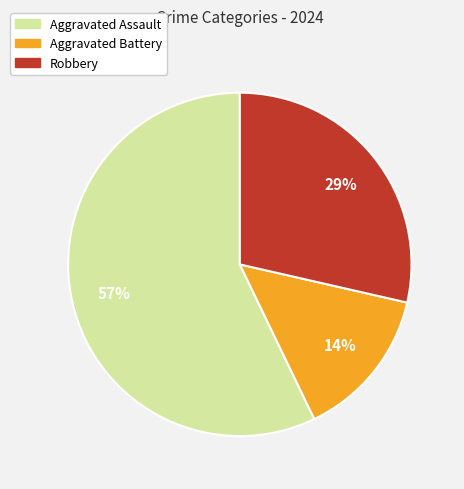

Is it true that Aggravated Assault is 49% of the pie?

False